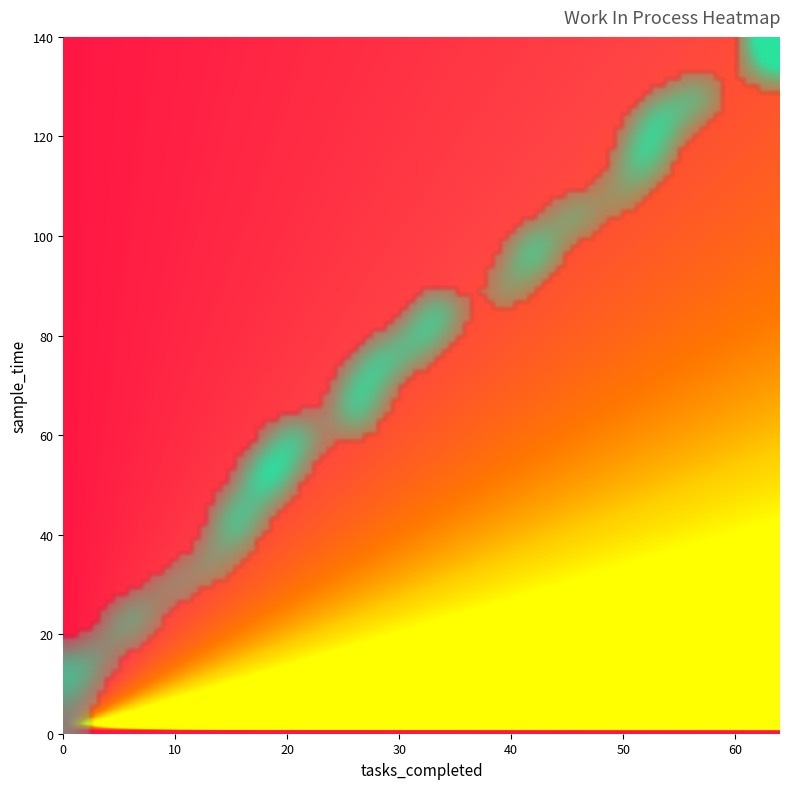

How many data points does each series have?

2